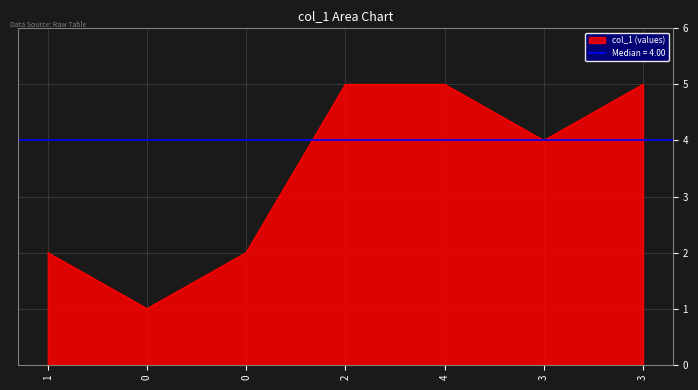

The value at 0 is 1. True or false?

False